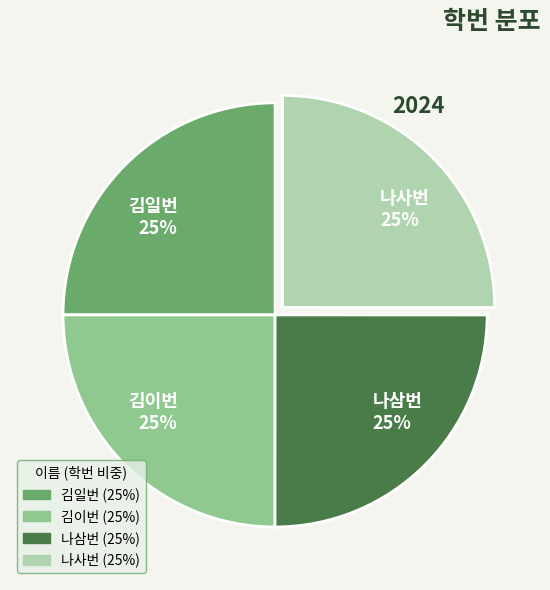

How many slices are in this pie chart?

4